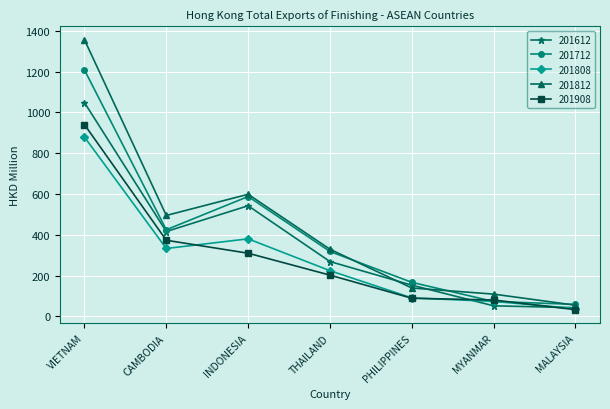

True or false: 201908 and 201812 cross at least once.

False